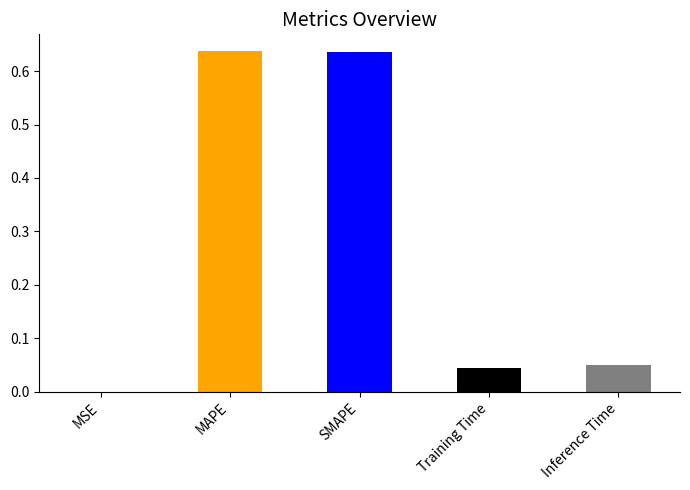

True or false: the data shows 0.2 at SMAPE.

False